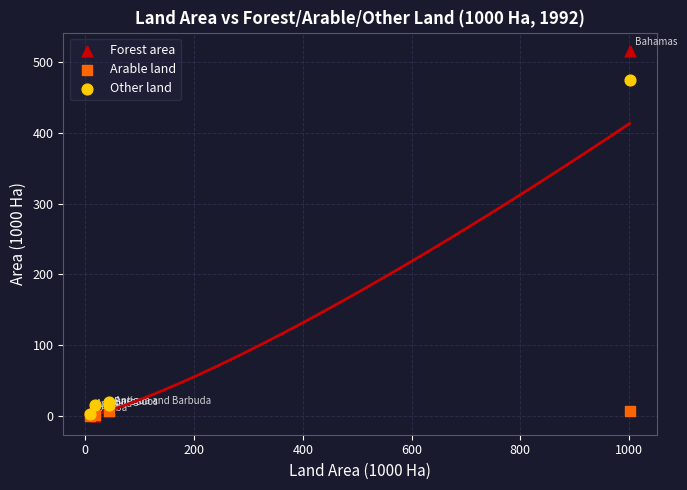

Across all series, what Y value is closest to 257?

474.0